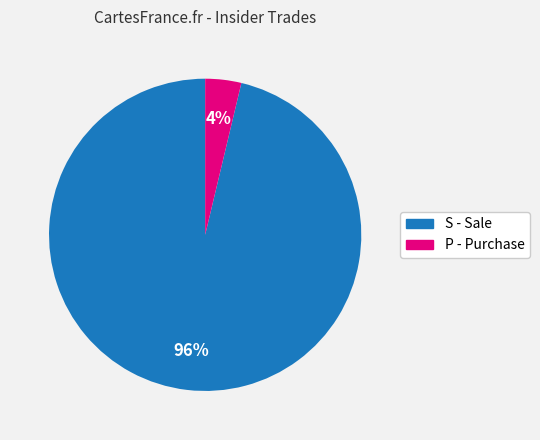

Does S - Sale represent more than half of the total?

Yes